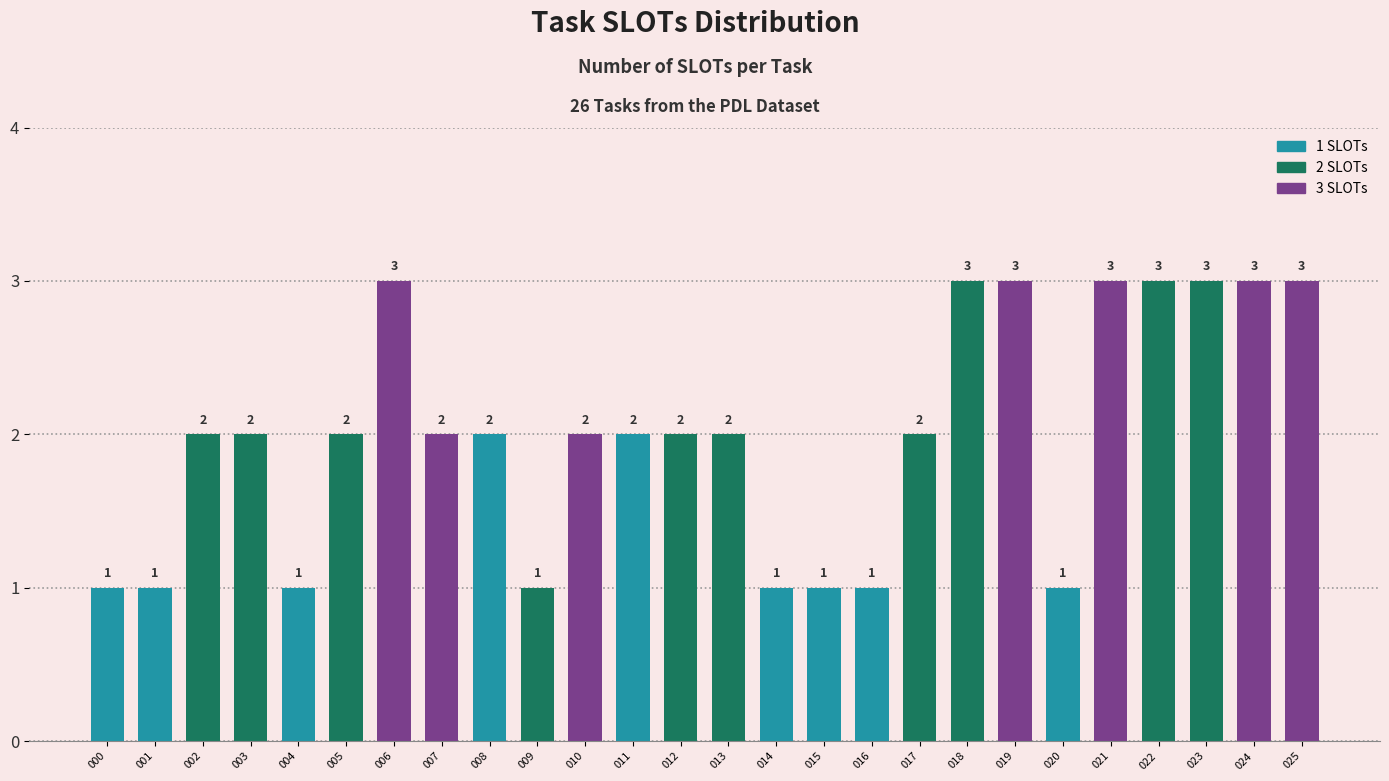

What is the value of the 9th bar from the left?

2